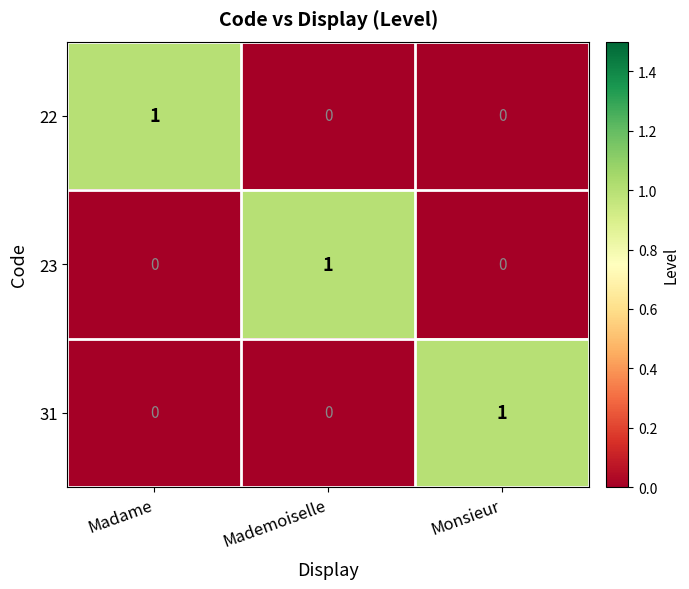

Is the value of 23 at Madame greater than the value of 31 at Monsieur?

No